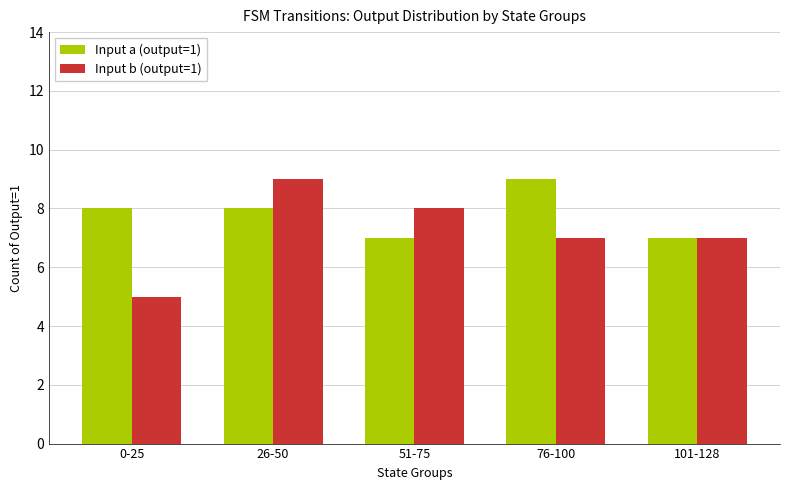

Reading right to left, what are all the values shown in this chart?

Input a (output=1): 7	9	7	8	8
Input b (output=1): 7	7	8	9	5